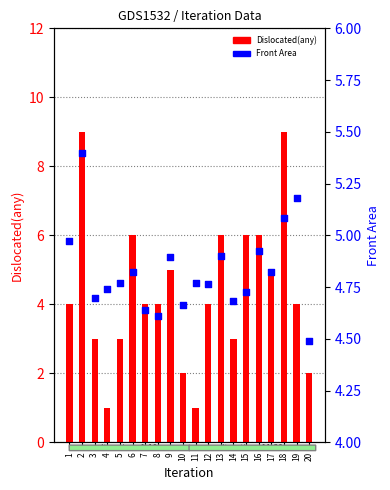

Which series contains the highest Y value?

Dislocated(any)